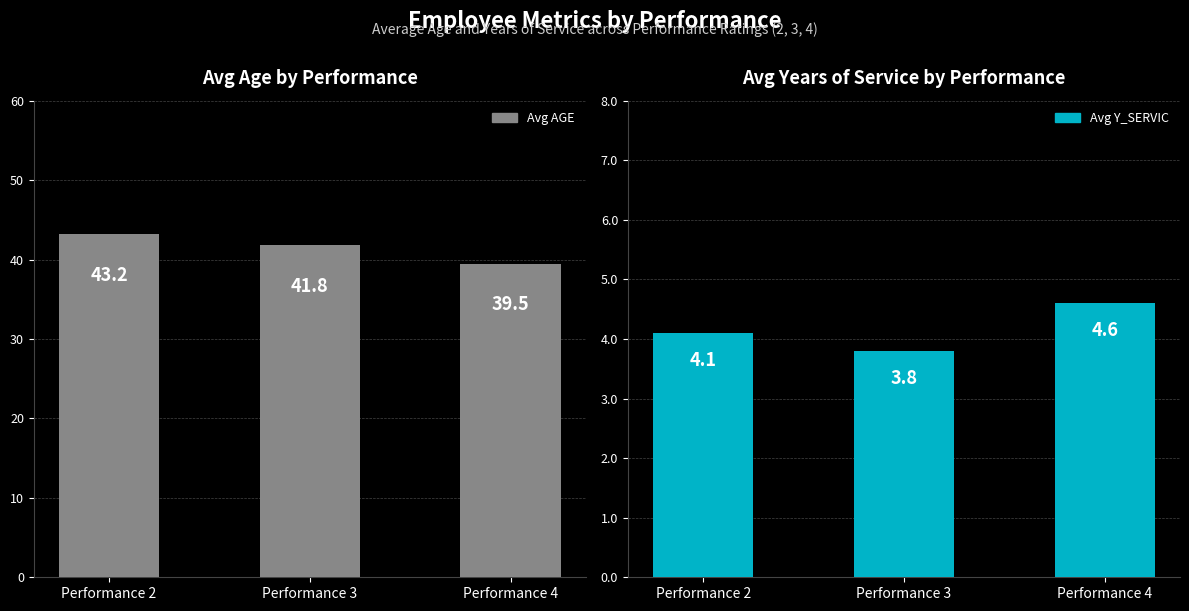

What is the sum of the Avg Y_SERVIC values at Performance 2 and Performance 3?

7.9